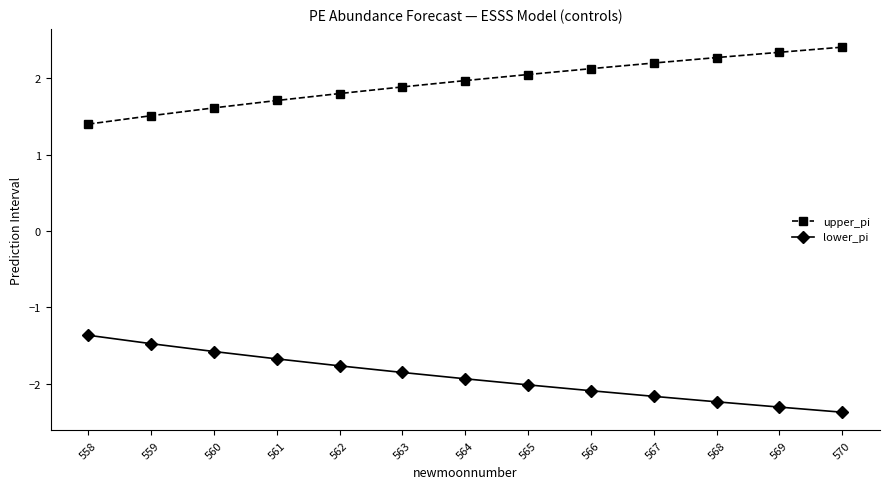

Which category has the highest value in the upper_pi series?

570